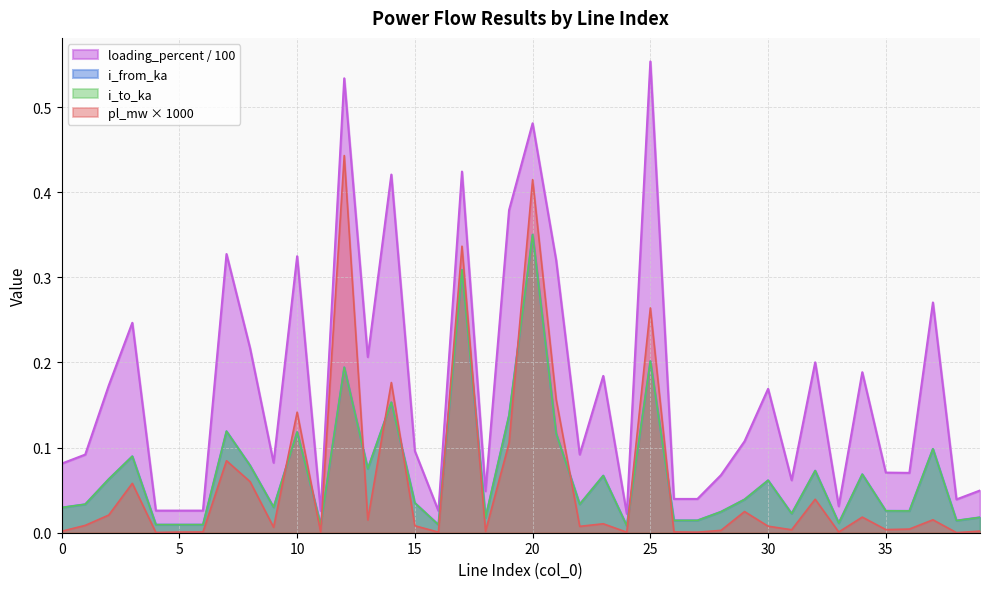

What is the sum of the loading_percent values at 32 and 36?

0.3